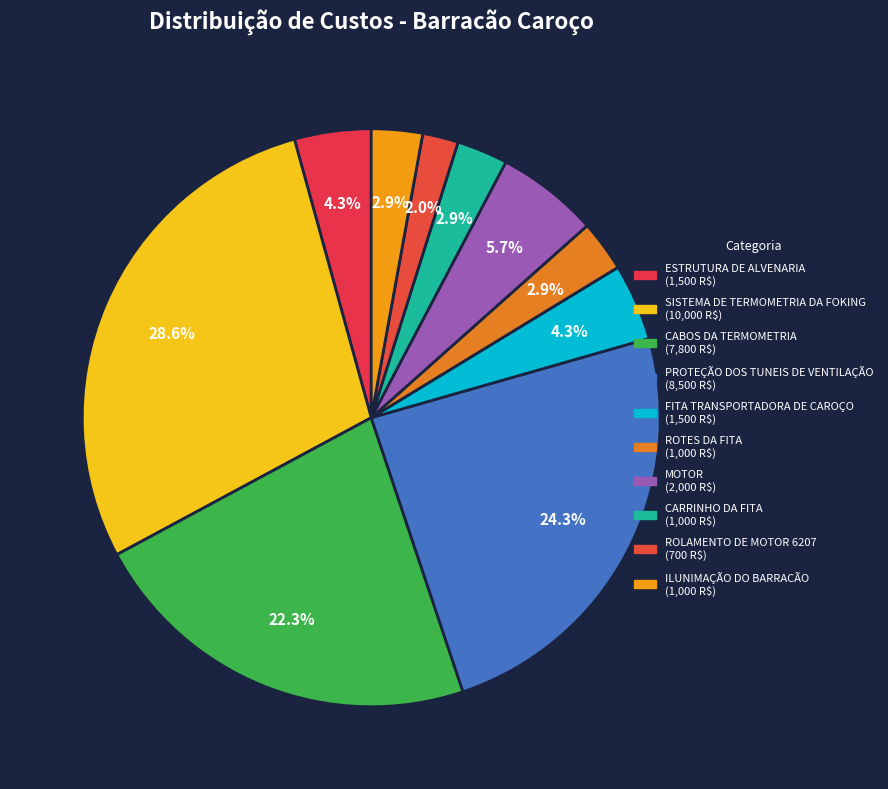

Does ROTES DA FITA account for over 50% of the chart?

No